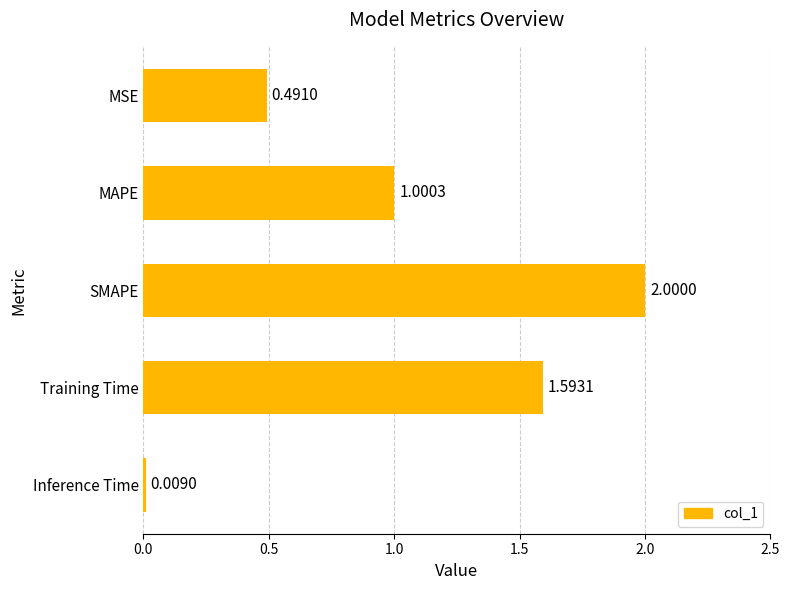

At which label is the value closest to 1?

MAPE